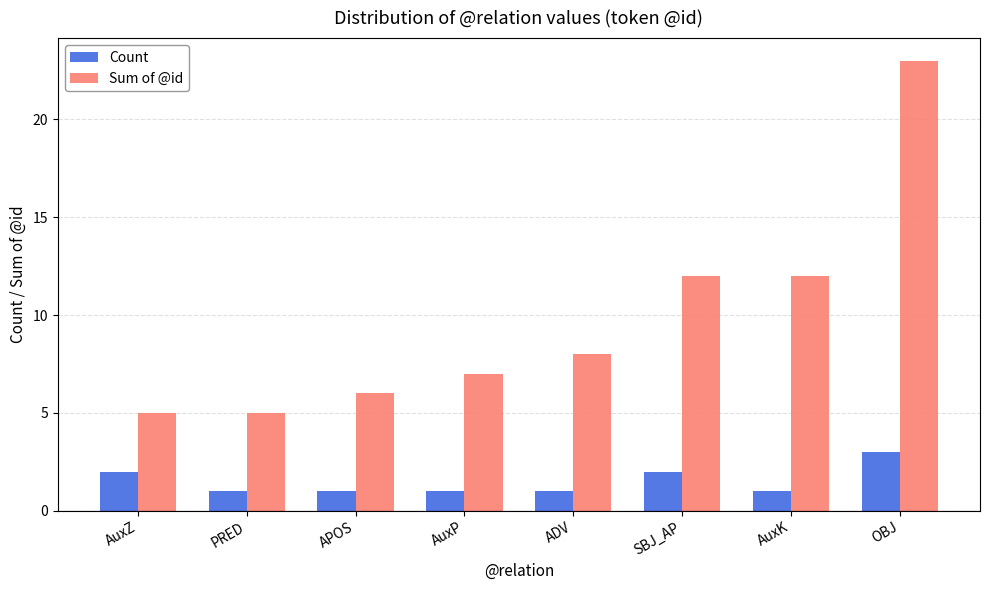

How many bars are there in each group?

2